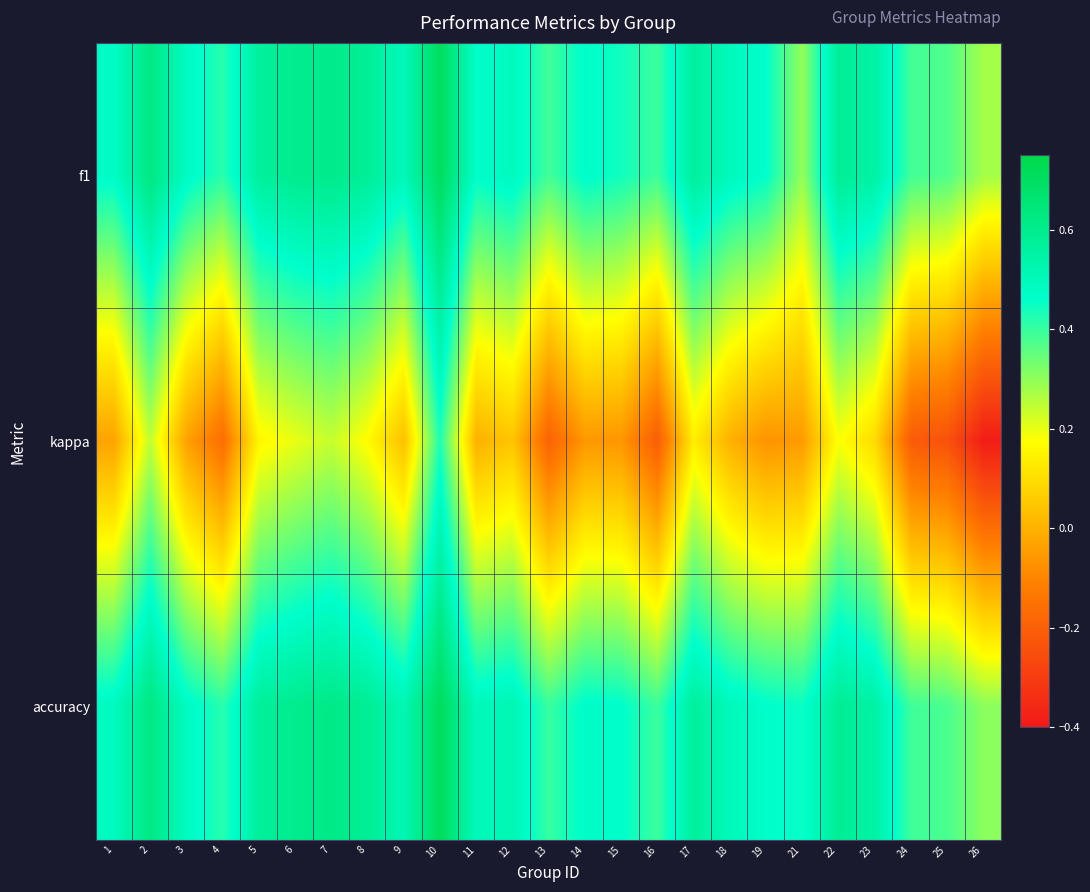

List the series in order of their peak value, highest first.

accuracy, f1, kappa